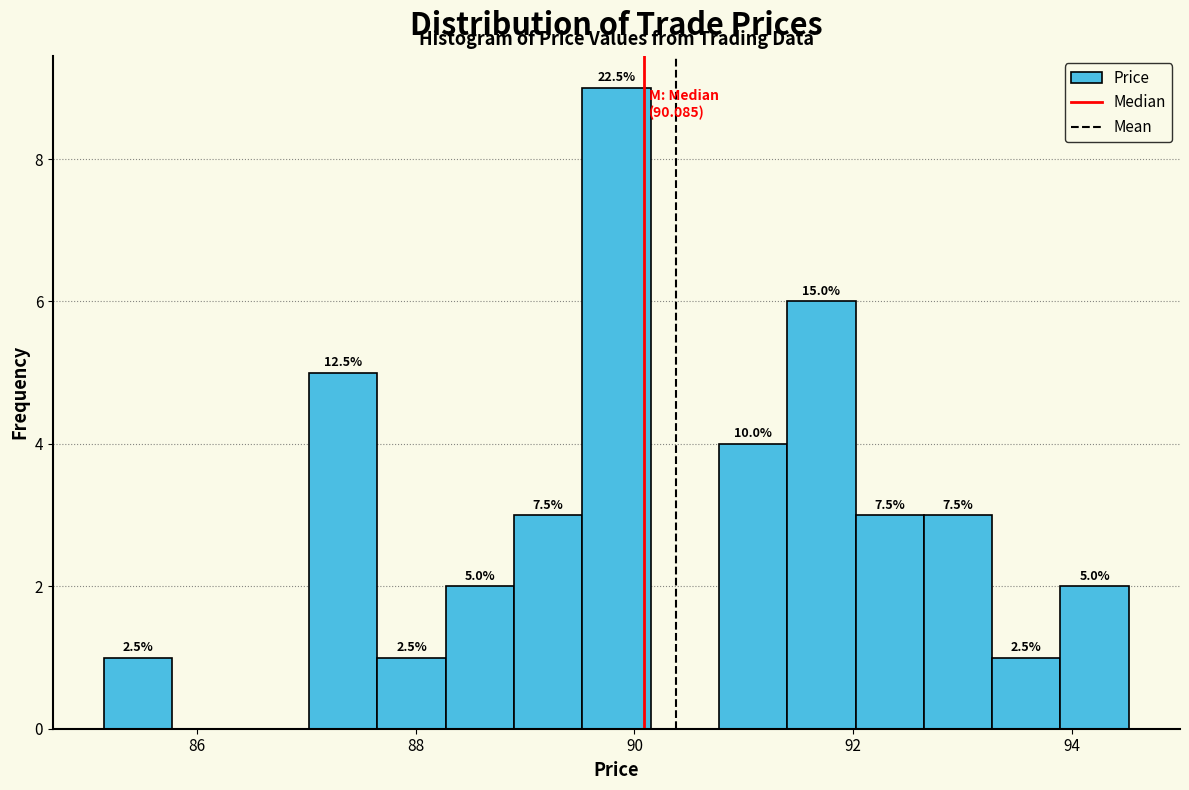

Read against the x-axis, roughly where is the centre of the tallest bar?

89.8